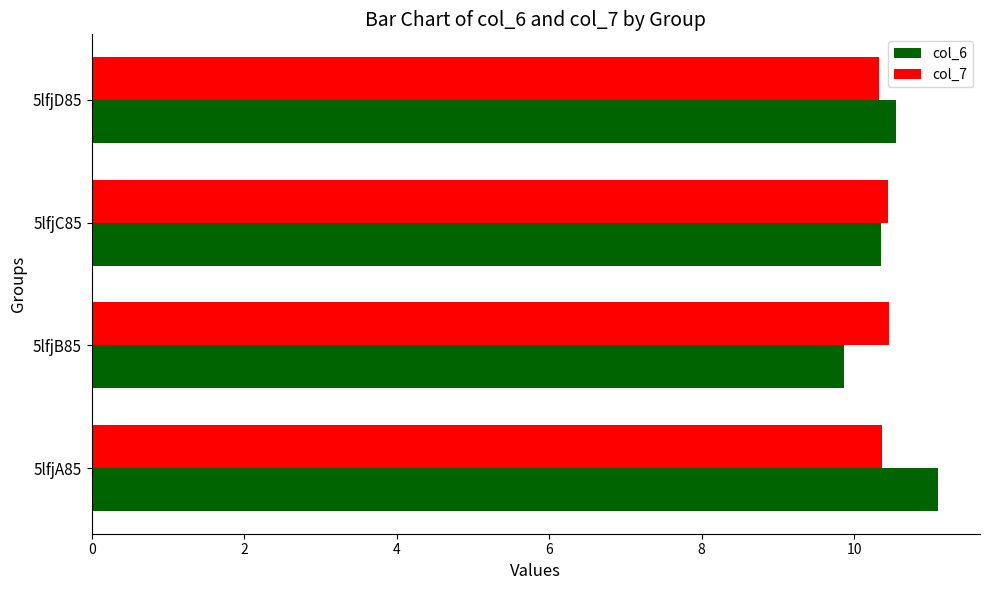

Which label corresponds to the smallest value in the chart?

5lfjB85